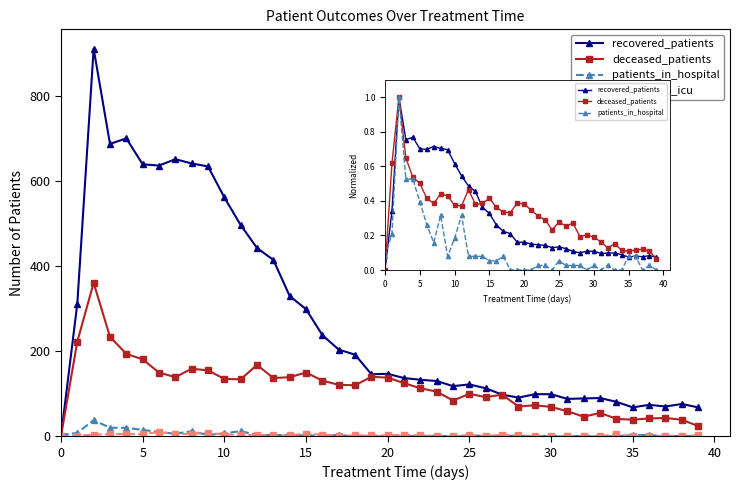

Is it true that deceased_patients equals 0.1 at 25?

False